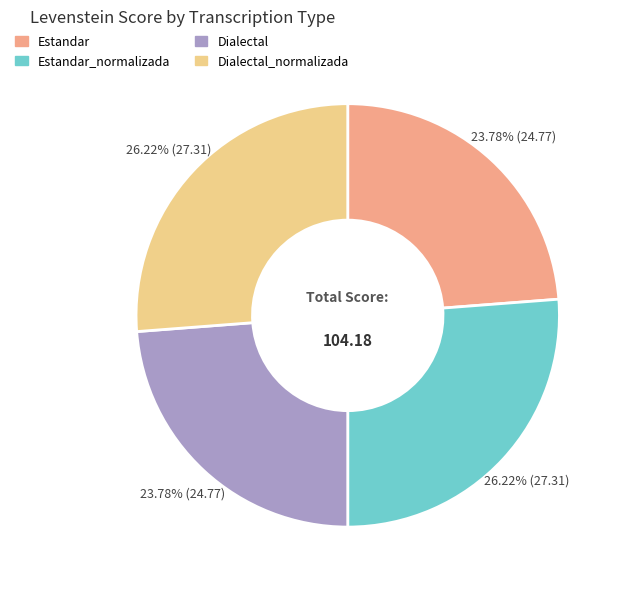

Does any single category account for the majority?

No